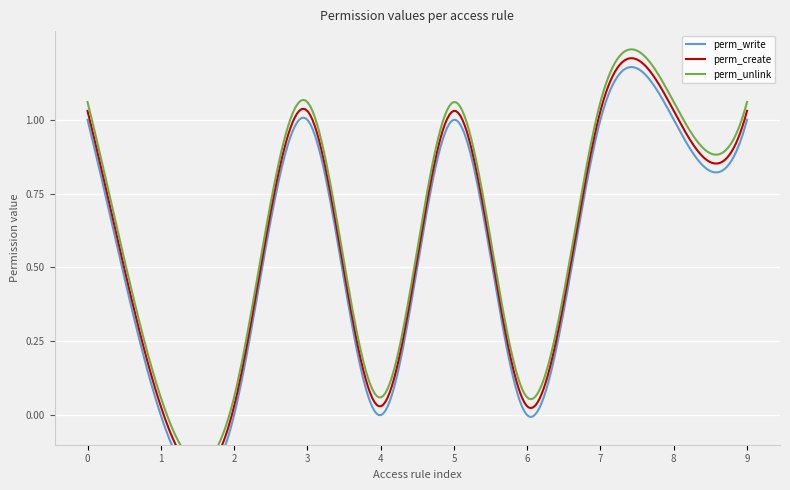

True or false: perm_create and perm_write cross at least once.

False